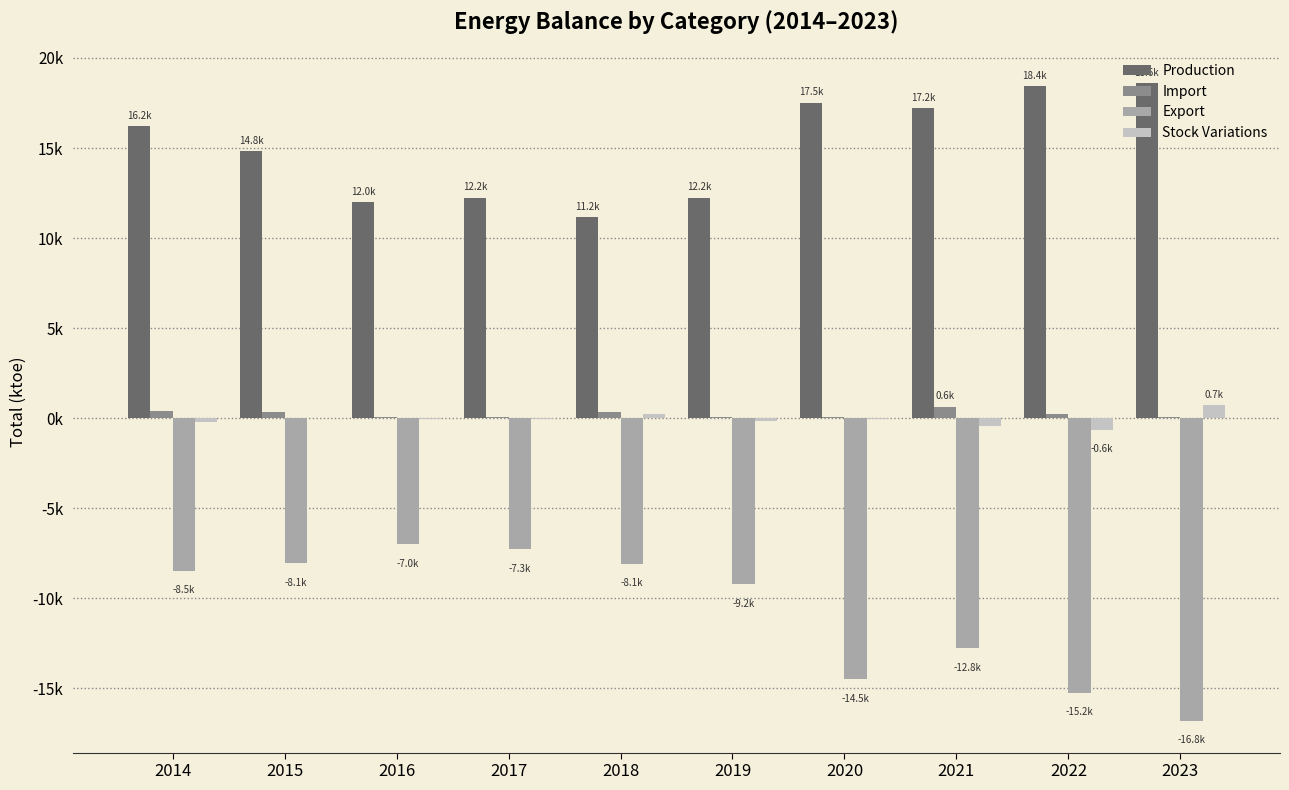

What is the value of the Import bar at the 7th from the left?

38.9